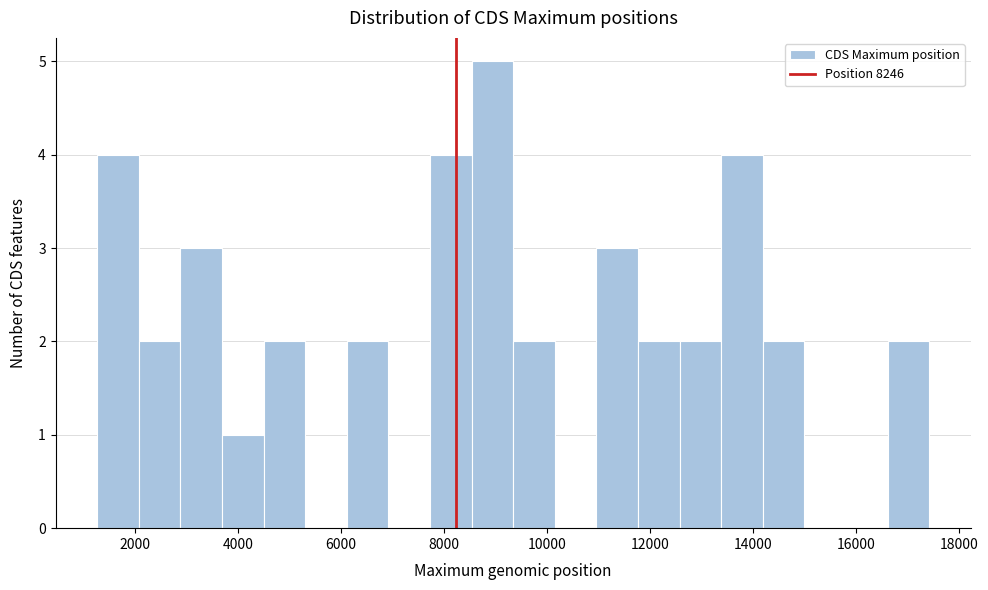

Over which range of the x-axis is the bar tallest?

8600 to 9400